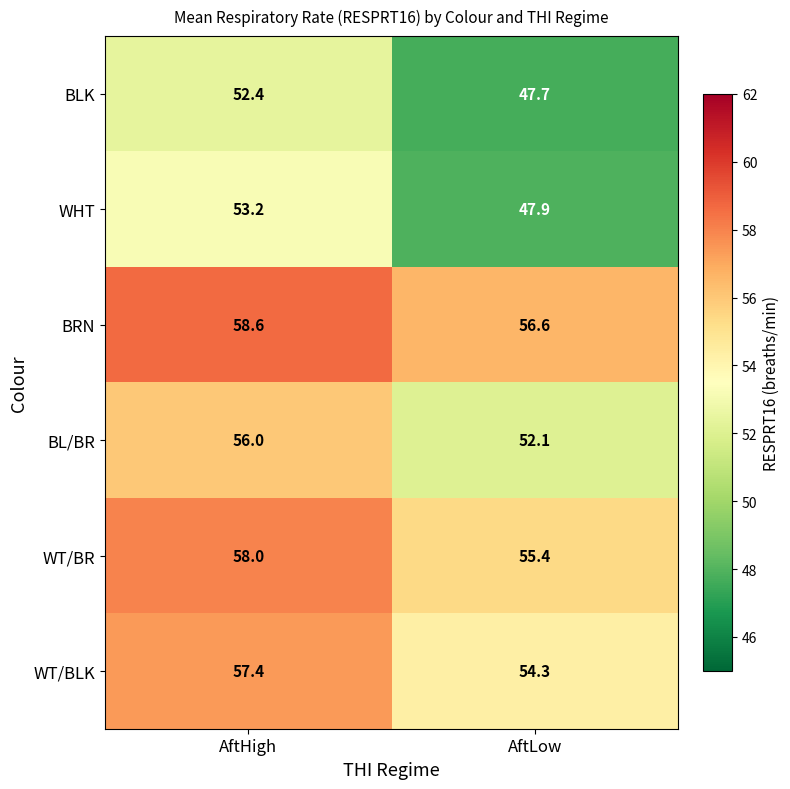

List the series in order of their peak value, highest first.

BRN, WT/BR, WT/BLK, BL/BR, WHT, BLK